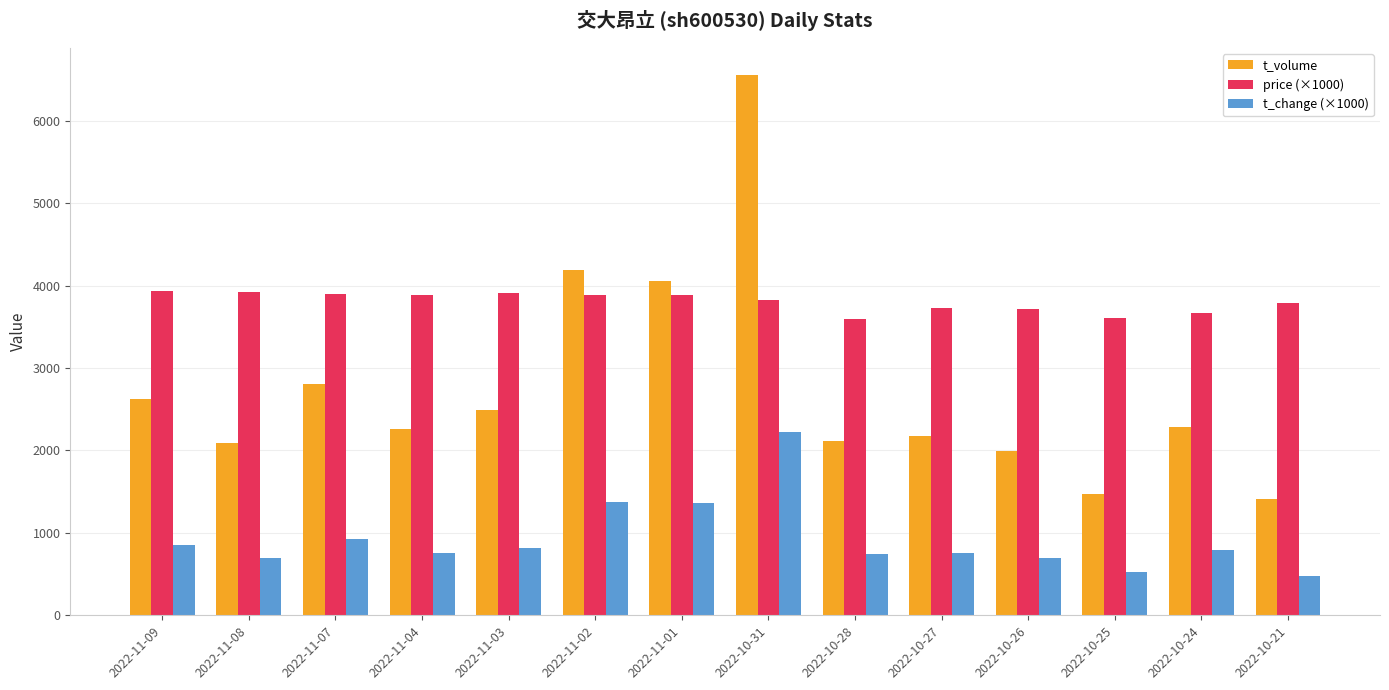

How many values in the t_volume series are below 2289?

7